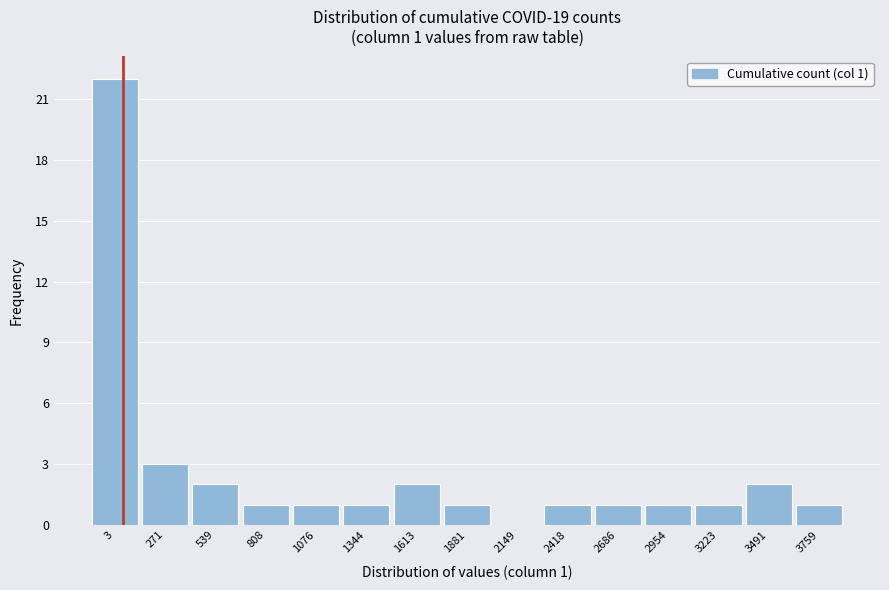

Reading right to left, extract all data points from this chart.

3759=1	3491=2	3223=1	2954=1	2686=1	2418=1	2149=0	1881=1	1613=2	1344=1	1076=1	808=1	539=2	271=3	3=22